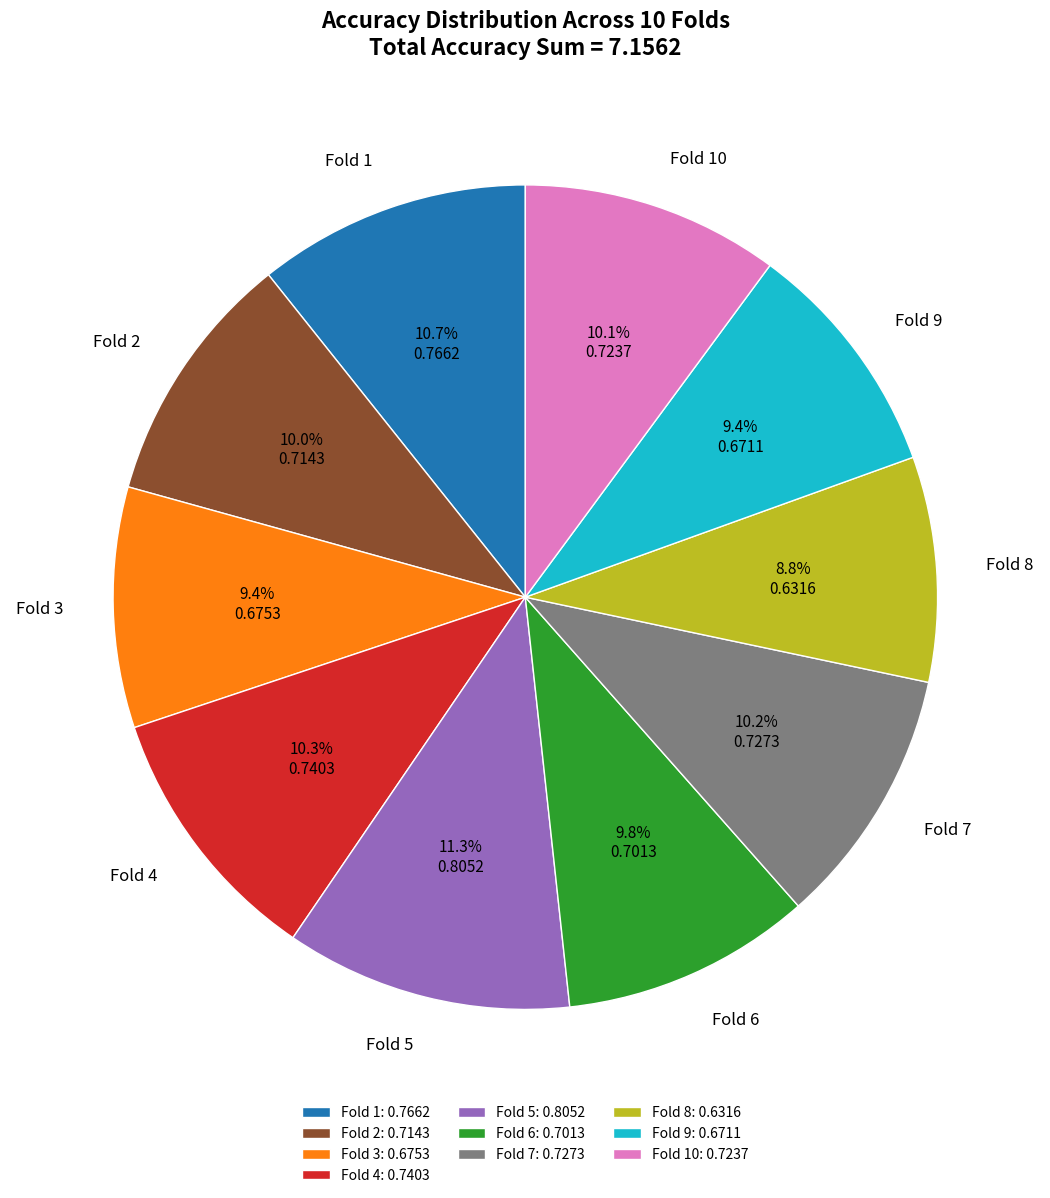

Does Fold 10: 0.7237 account for over 50% of the chart?

No